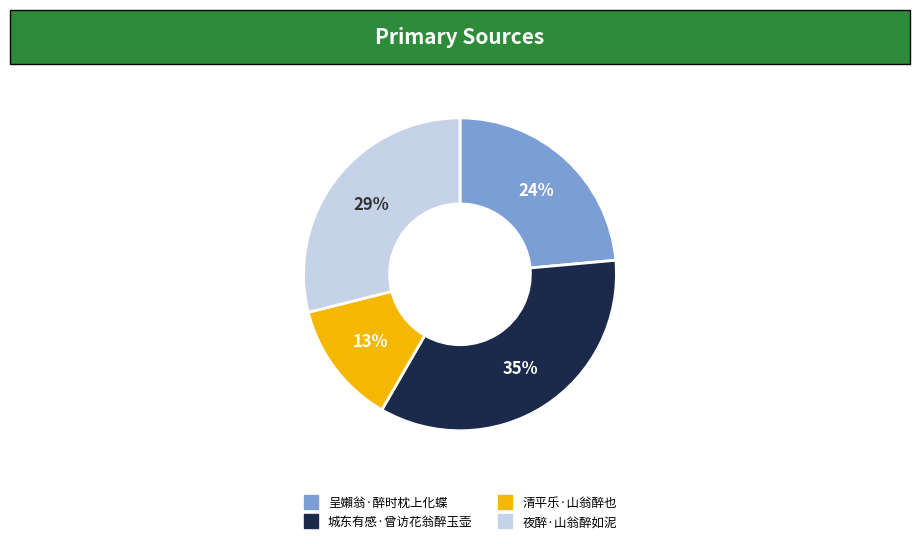

How many segments does this pie chart have?

4